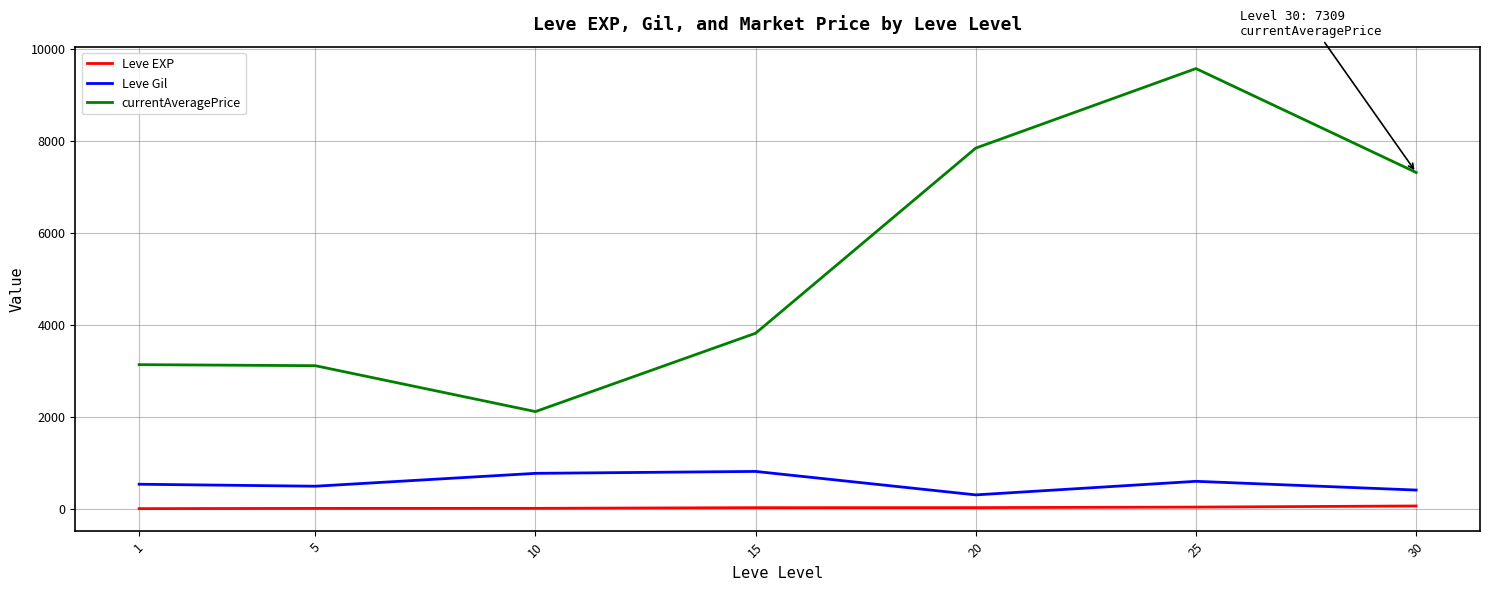

Does the chart have visible grid lines?

Yes